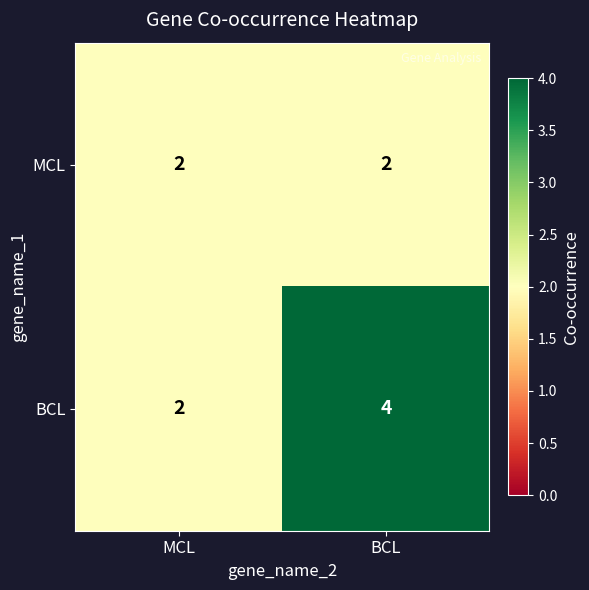

What is the sum of all MCL values?

4